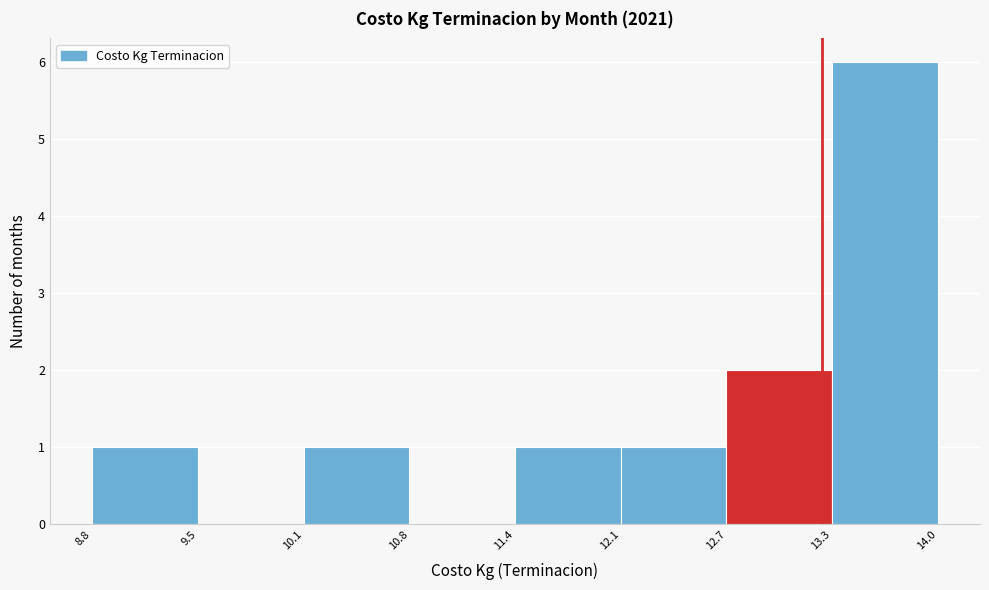

Reading left to right, list every bar in this chart as the range it spans on the x-axis followed by its height. The values are not printed on the chart, so give them approximately, as read against the axis.

8.8 to 9.5: 1
9.5 to 10.1: 0
10.1 to 10.8: 1
10.8 to 11.4: 0
11.4 to 12.1: 1
12.1 to 12.7: 1
12.7 to 13.3: 2
13.3 to 14.0: 6